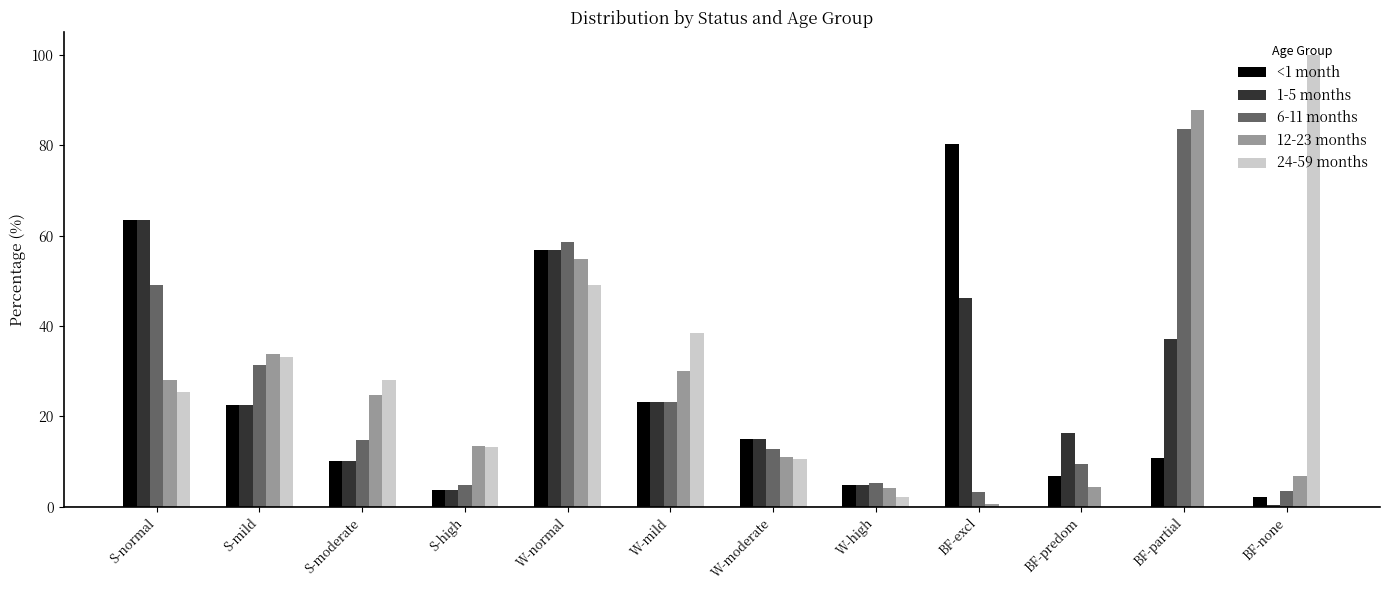

How many groups of bars are there?

12